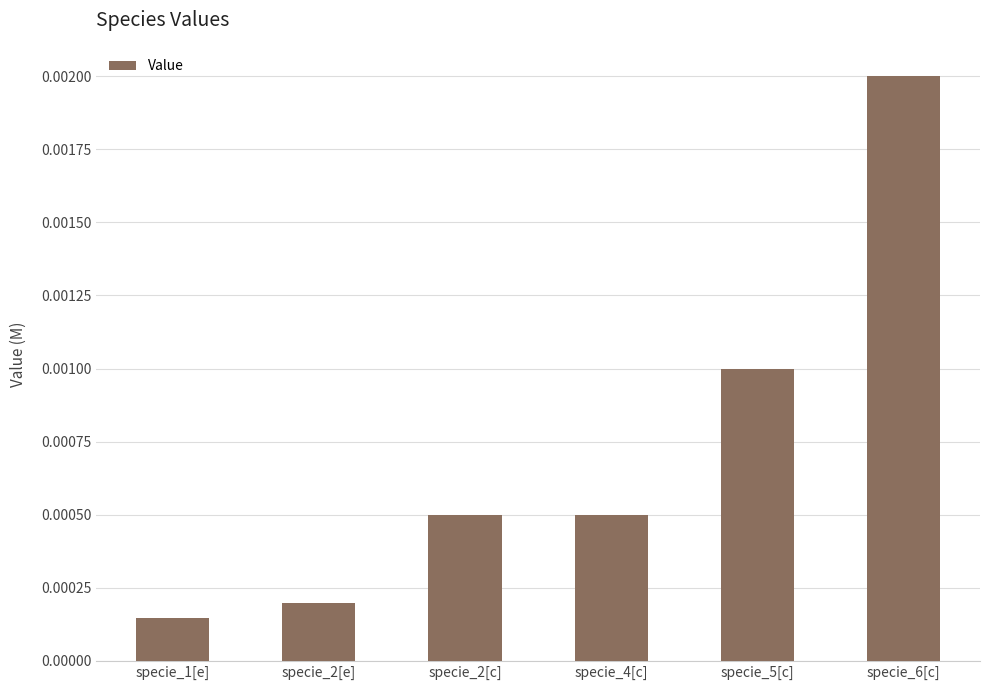

Where is the data nearest to the value 0?

specie_1[e]